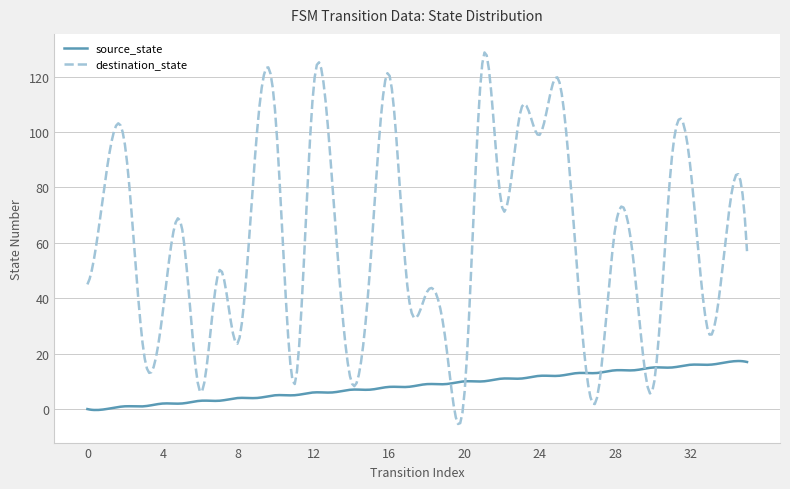

What is the average value of the source_state series?

8.5